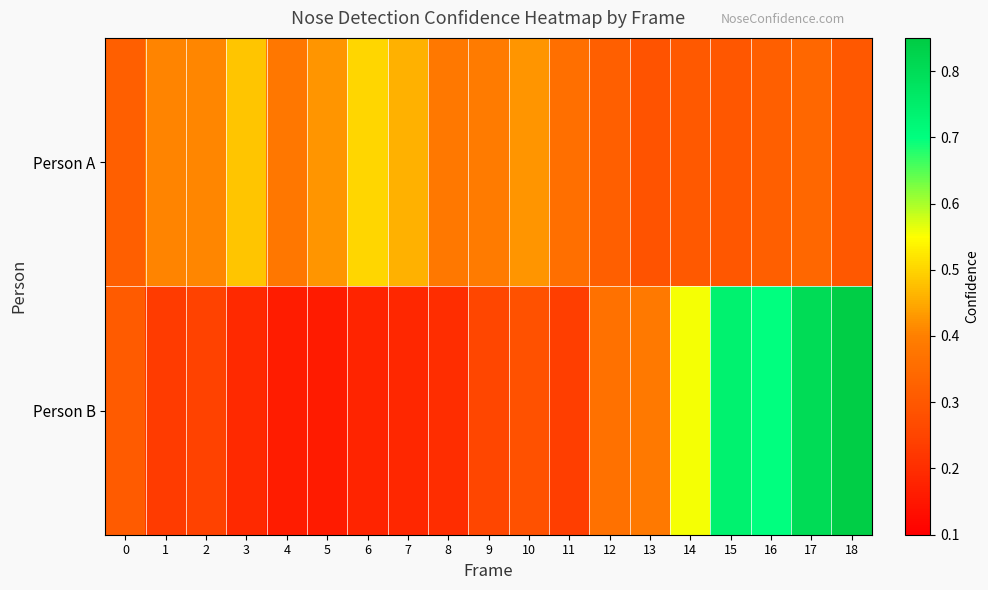

Which category has the highest value across all series?

18